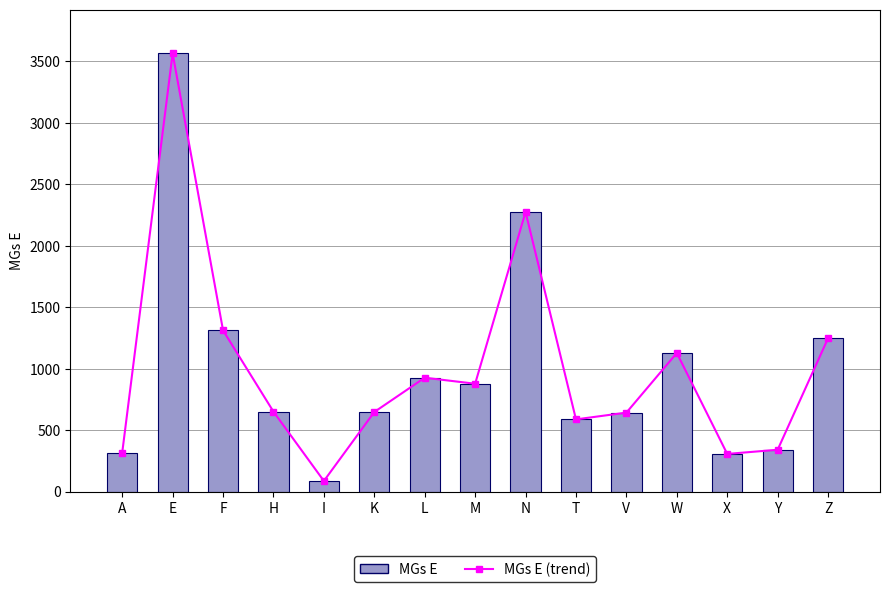

Which has a higher value, K or I?

K